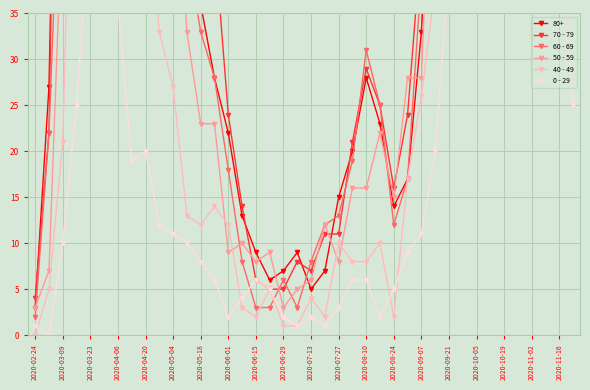

Which category has the lowest value in the 50 - 59 series?

2020-02-24